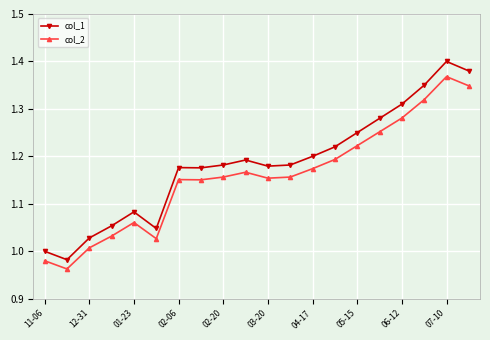

Rank the series by their maximum value, from lowest to highest.

col_2, col_1